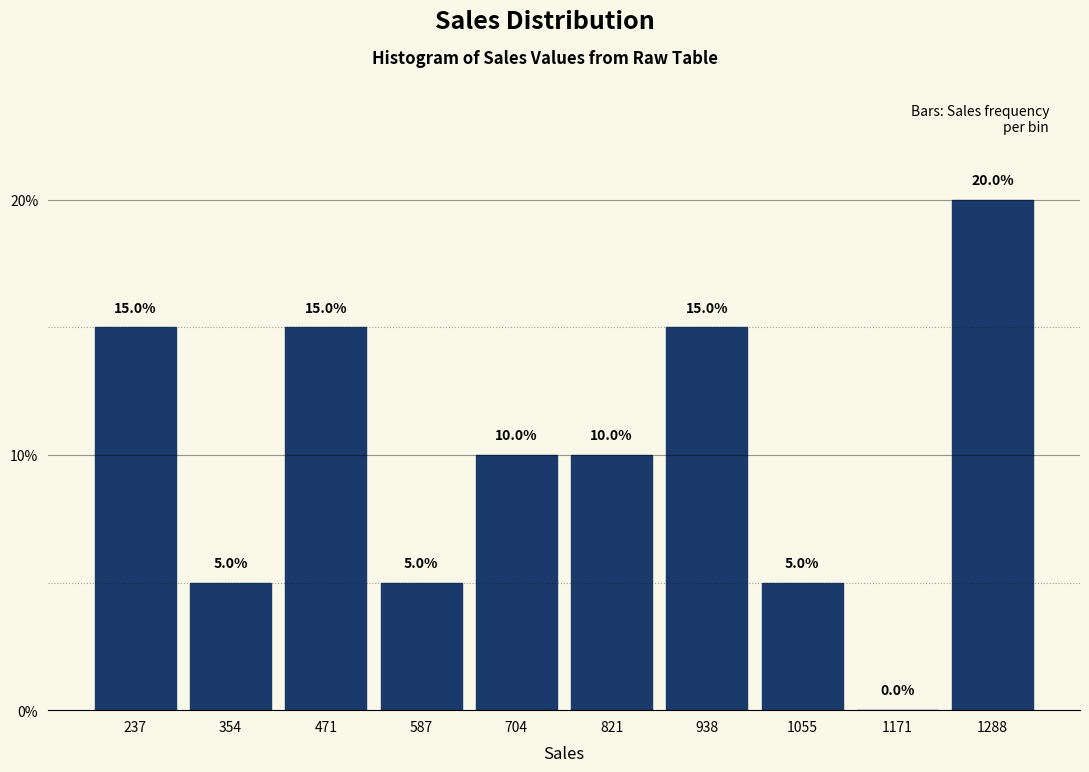

Reading left to right, list every bar in this chart as the range it spans on the x-axis followed by its height. The bar edges are not printed on the chart, so give them approximately, as read against the axis.

180 to 300: 15.0
300 to 420: 5.0
420 to 520: 15.0
520 to 640: 5.0
640 to 760: 10.0
760 to 880: 10.0
880 to 1000: 15.0
1000 to 1120: 5.0
1120 to 1240: 0.0
1240 to 1340: 20.0